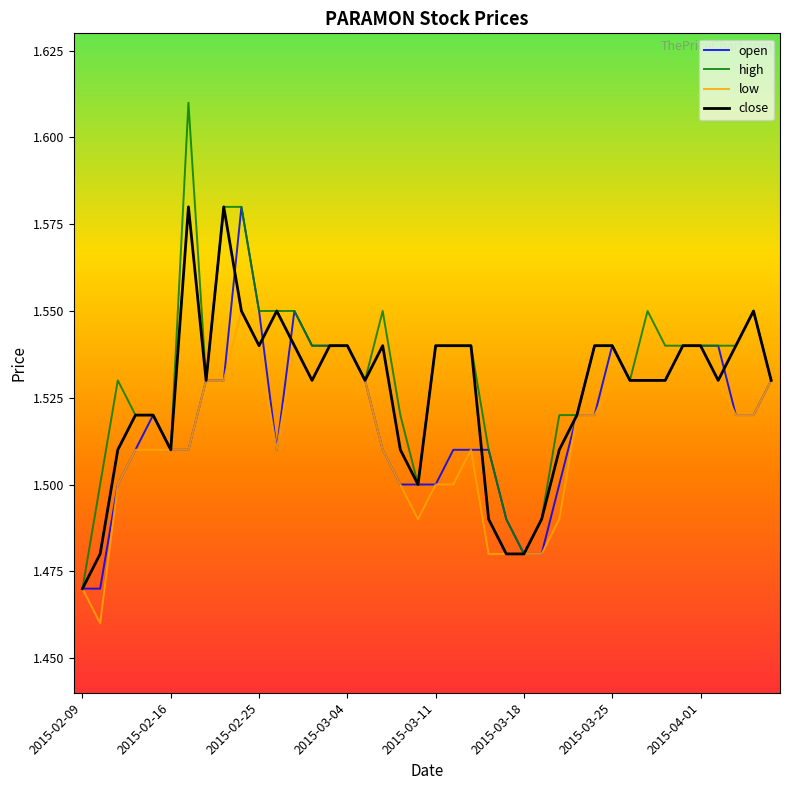

List the series in order of their overall mean, lowest first.

low, open, close, high